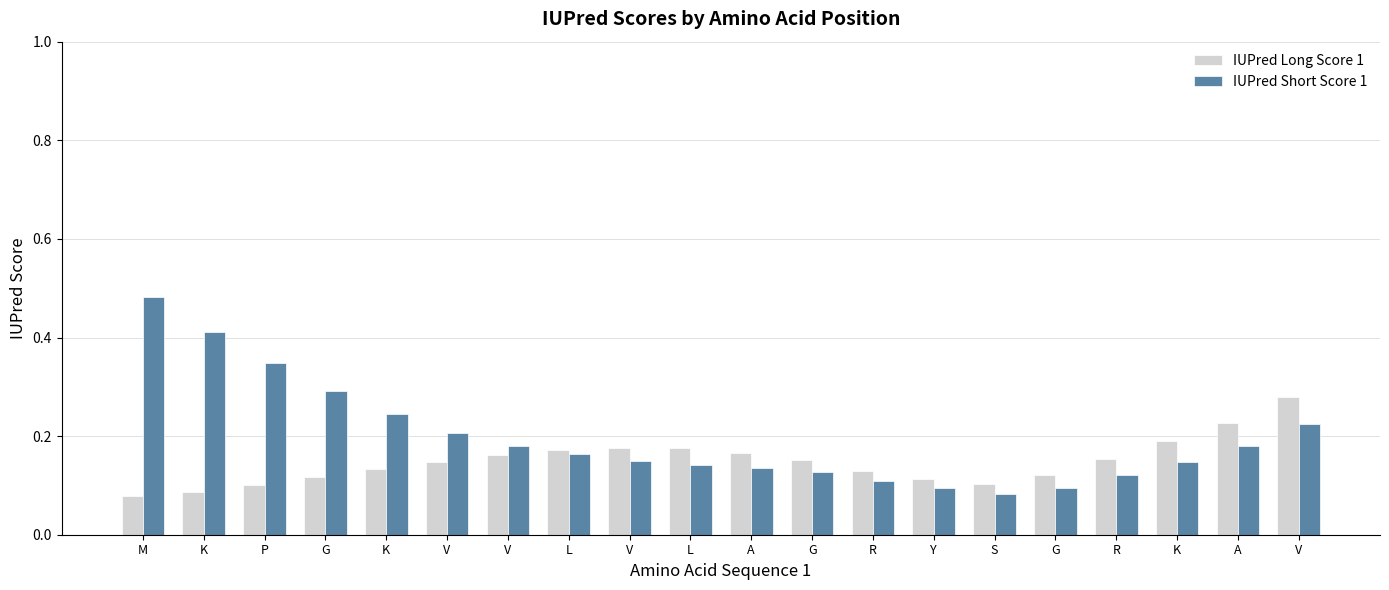

Reading left to right, transcribe all the data shown in this chart.

IUPred Long Score 1: 0.1	0.1	0.1	0.1	0.1	0.1	0.2	0.2	0.2	0.2	0.2	0.2	0.1	0.1	0.1	0.1	0.2	0.2	0.2	0.3
IUPred Short Score 1: 0.5	0.4	0.3	0.3	0.2	0.2	0.2	0.2	0.2	0.1	0.1	0.1	0.1	0.1	0.1	0.1	0.1	0.1	0.2	0.2